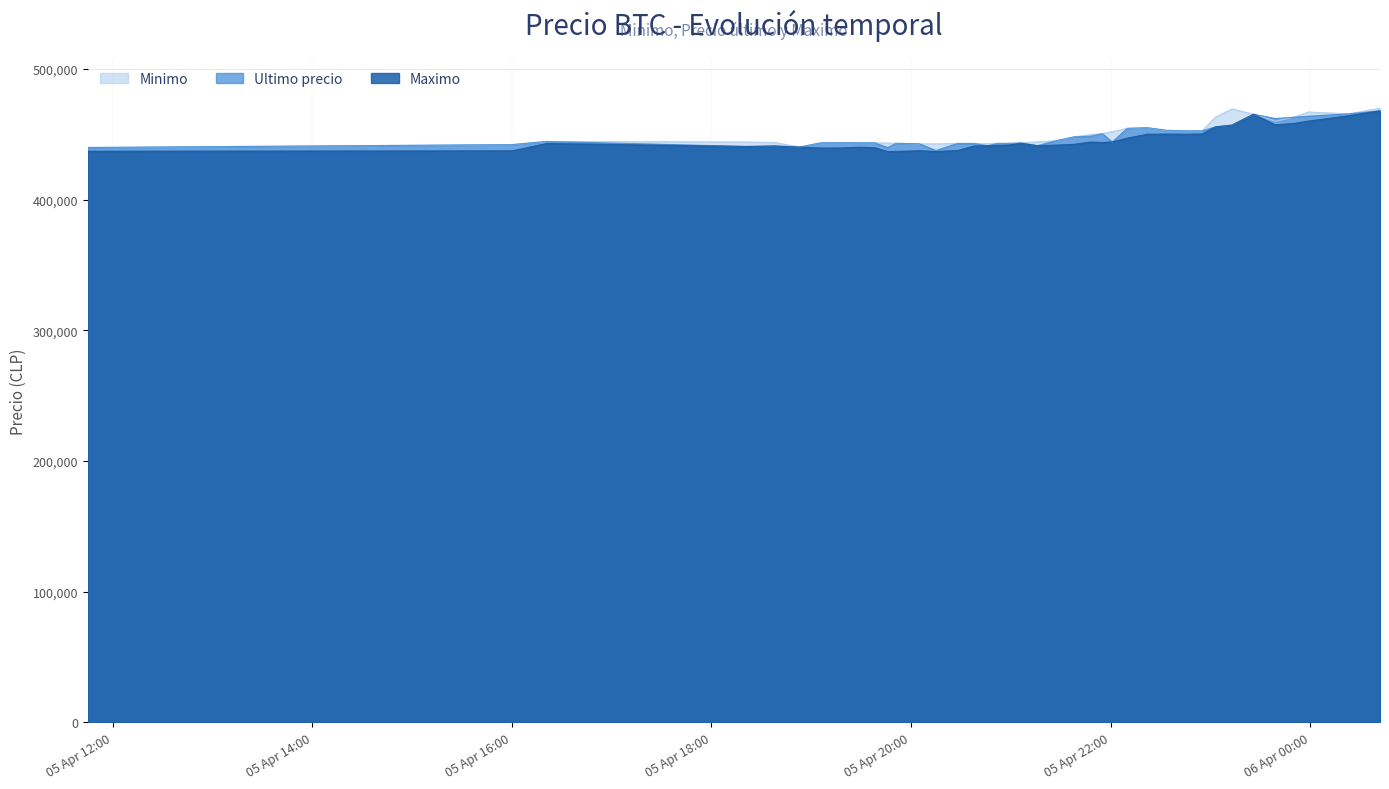

True or false: Maximo and Minimo intersect in this chart.

False